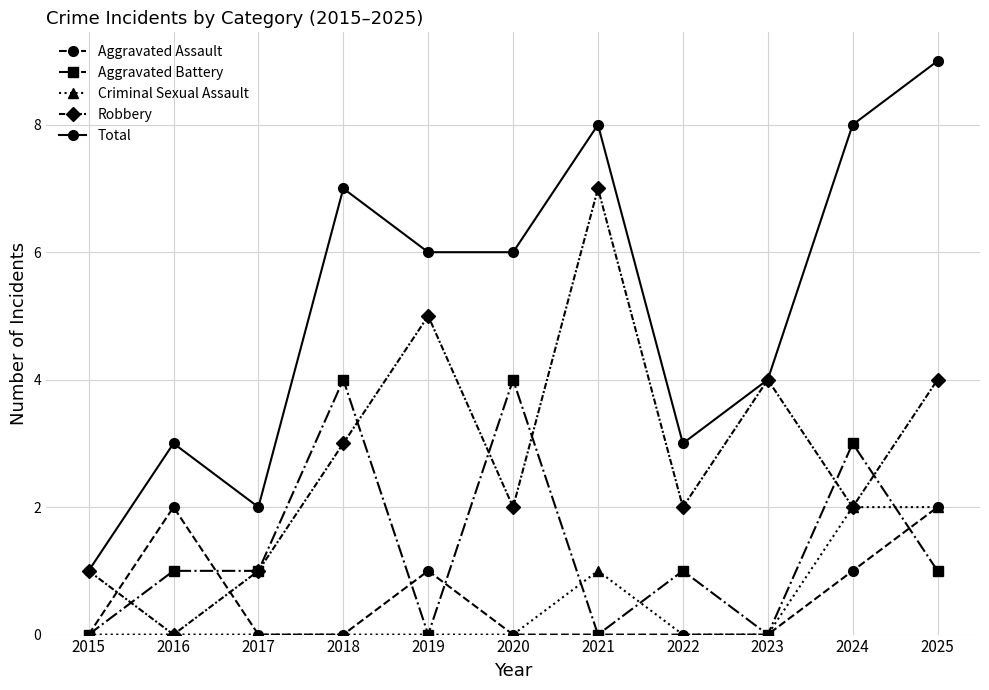

What is the greatest value displayed?

9